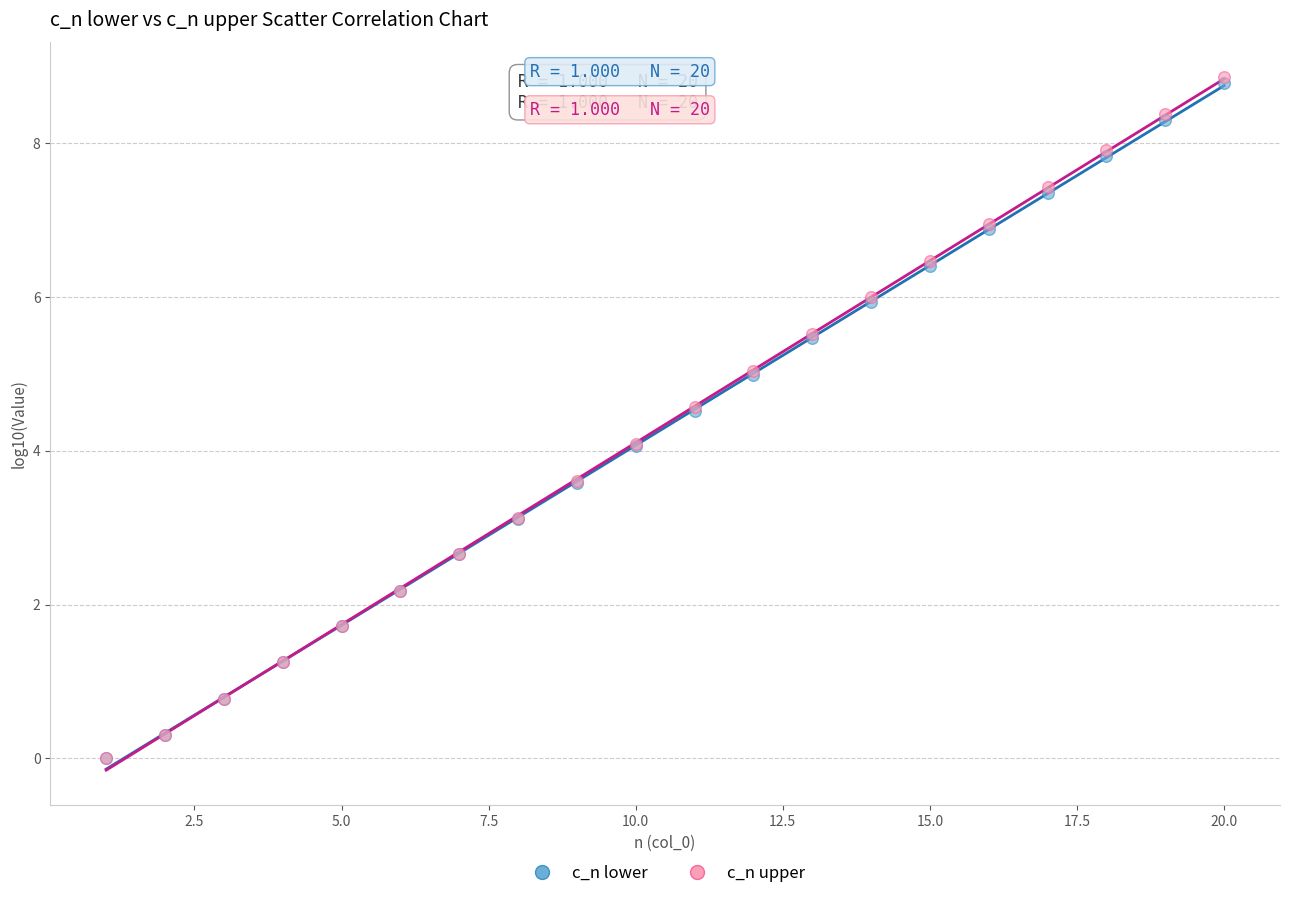

What are all the series names shown in the legend?

c_n lower, c_n upper